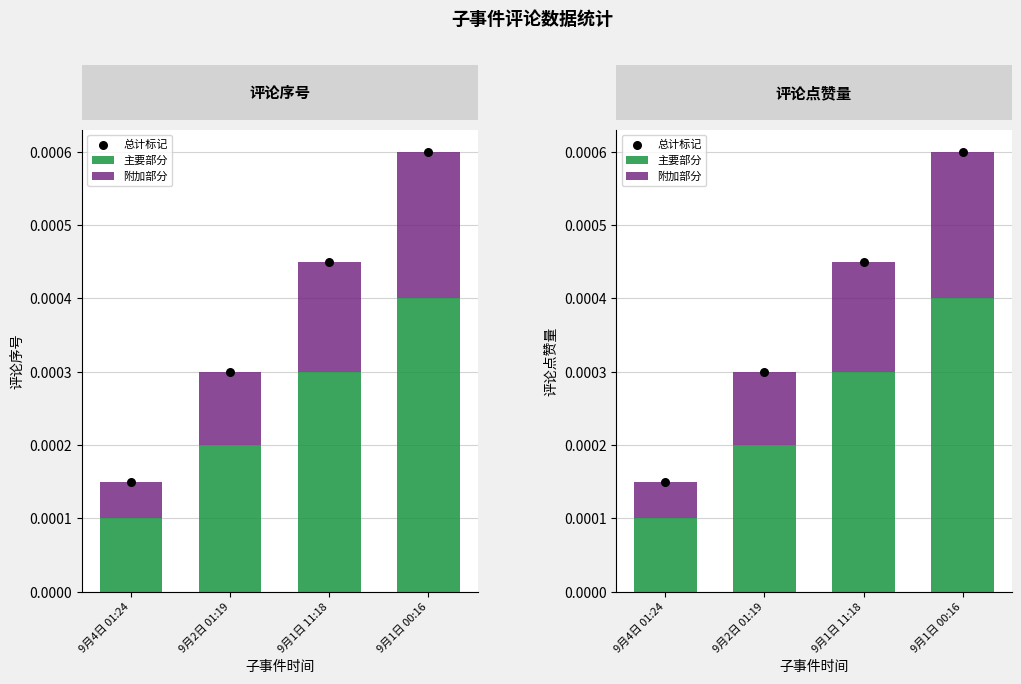

Which series reaches the minimum Y coordinate?

附加部分